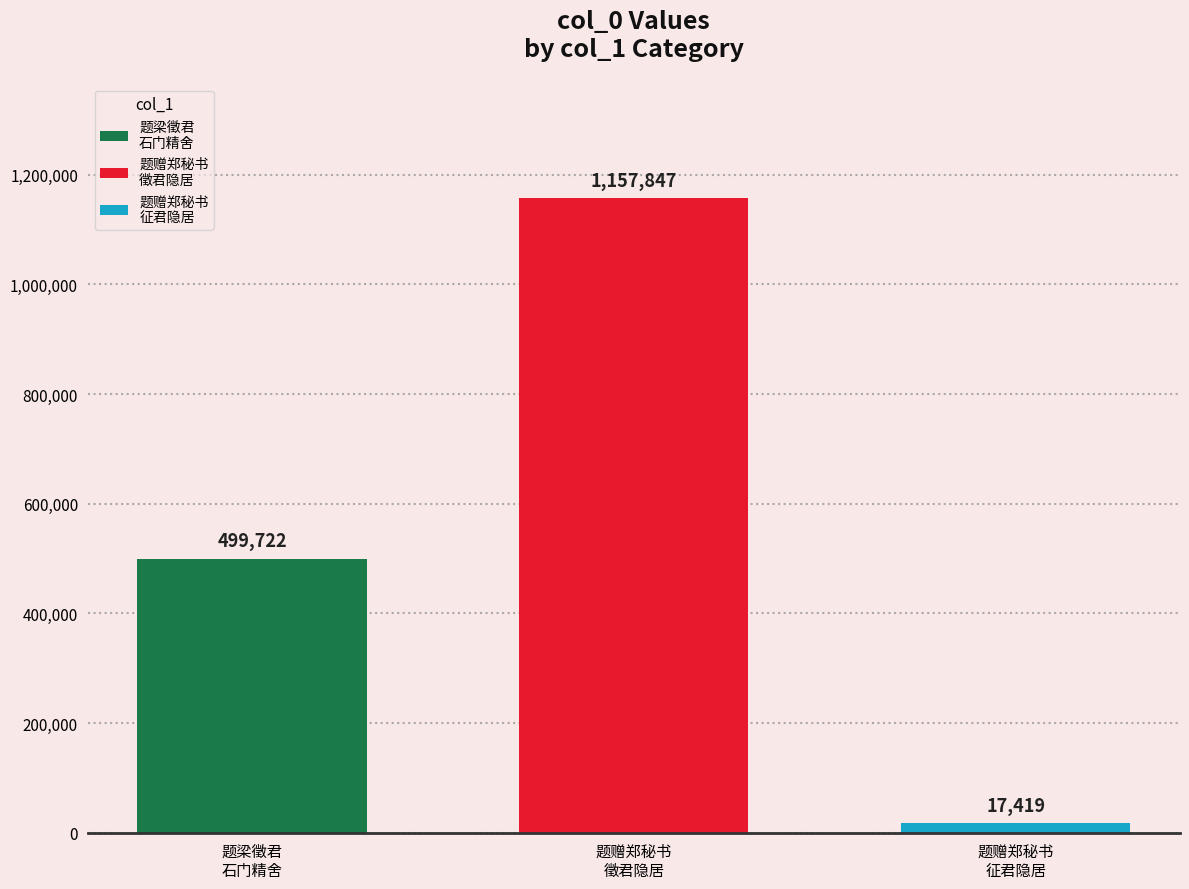

What is the minimum value shown in the chart?

17419